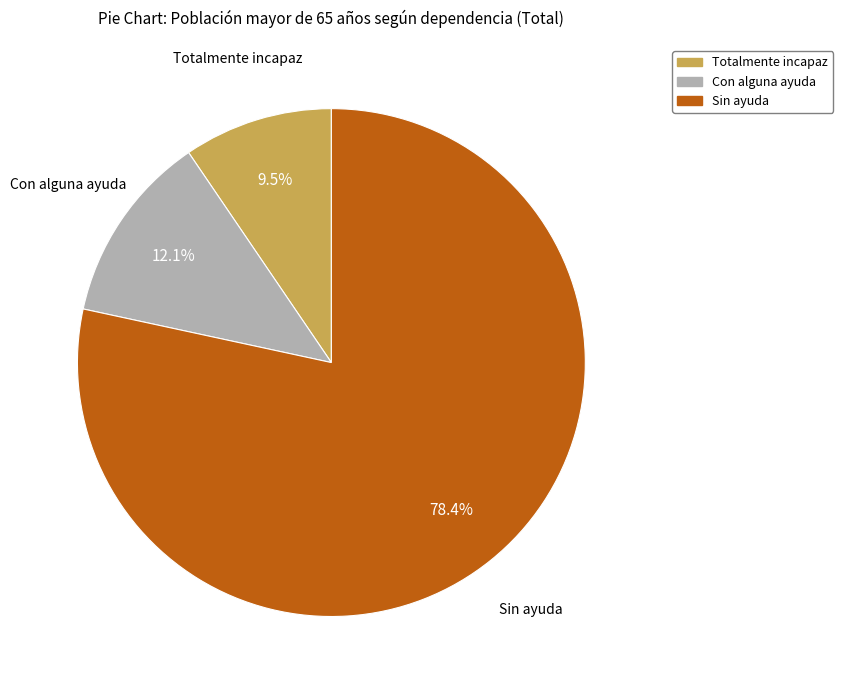

How many segments does this pie chart have?

3